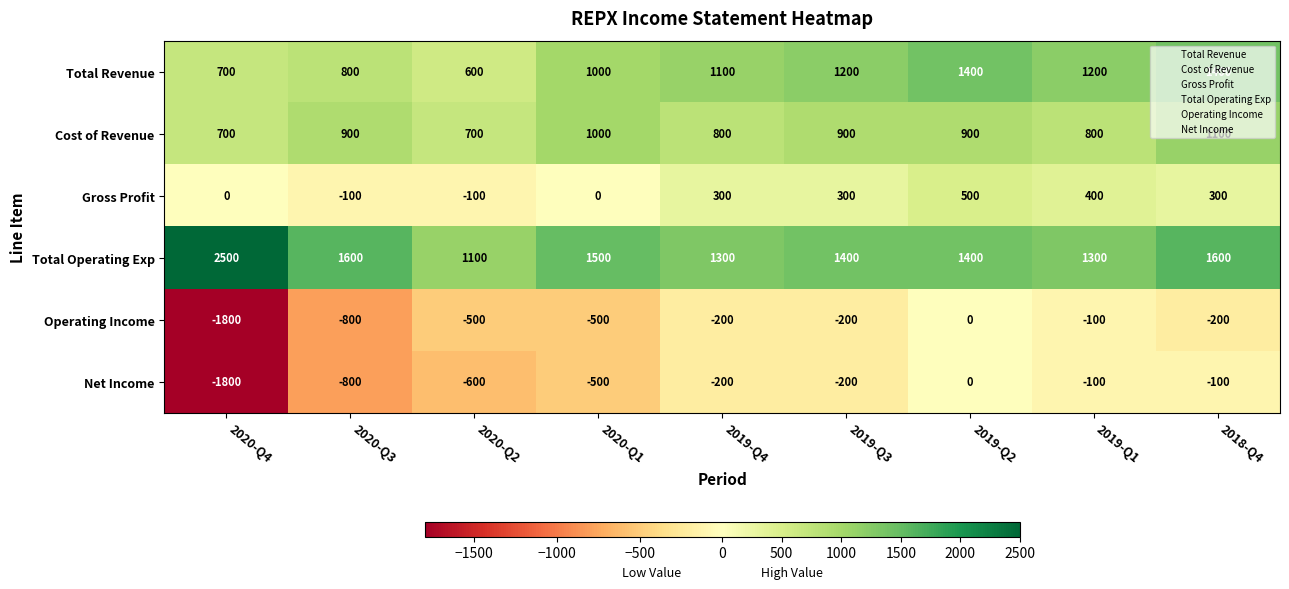

Which series has the largest total across all categories?

Total Operating Exp